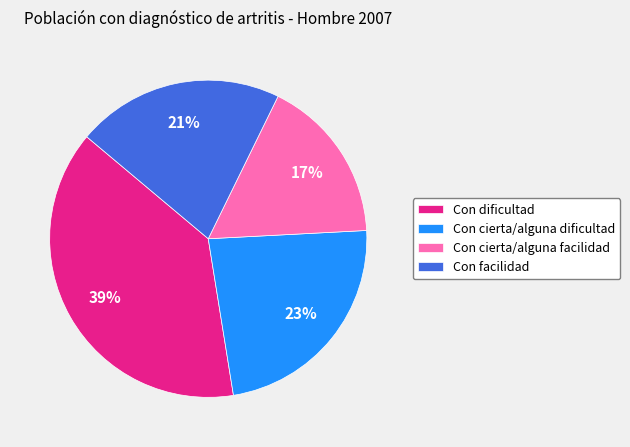

What is the smallest slice in the pie chart?

Con cierta/alguna facilidad